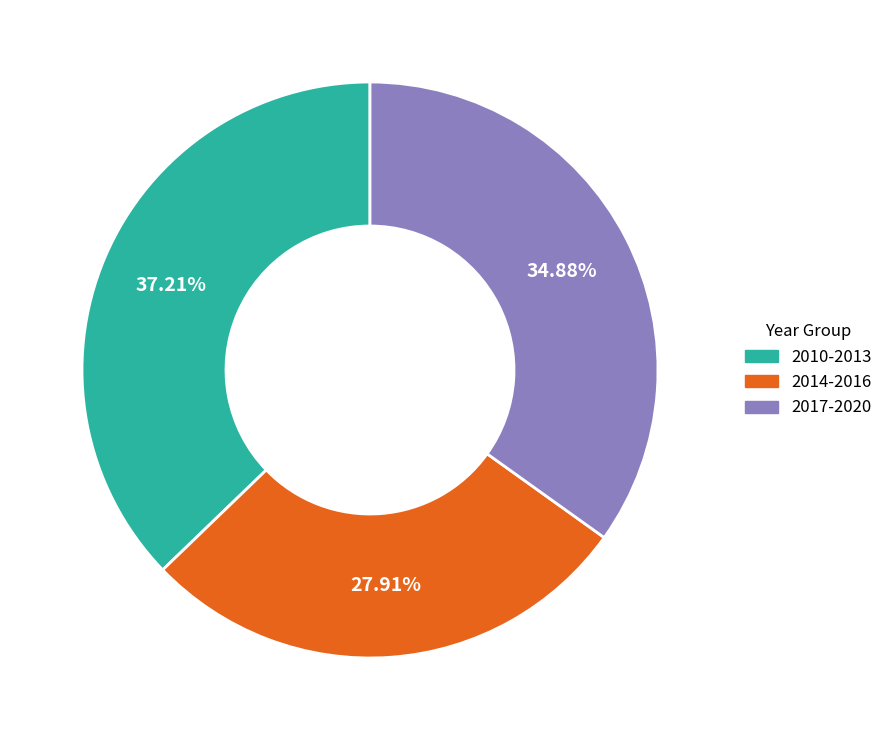

Does any single category account for the majority?

No